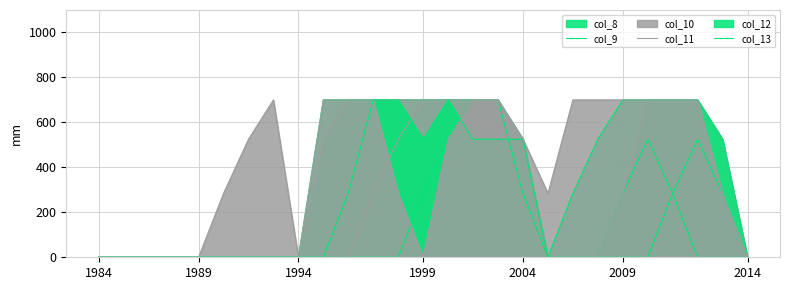

True or false: col_8 and col_10 intersect in this chart.

False